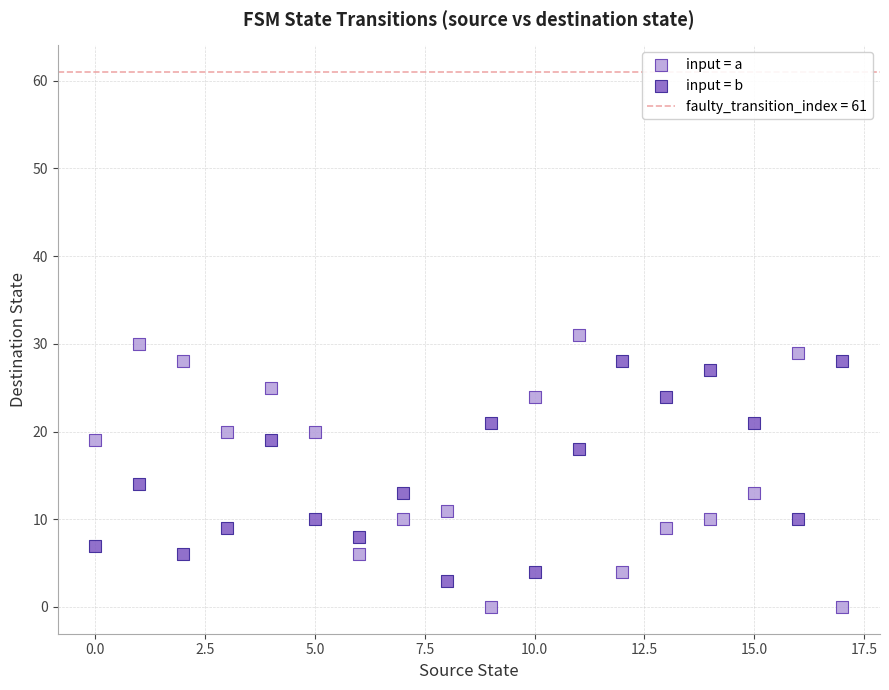

Which series has the largest Y range (max minus min)?

input = a